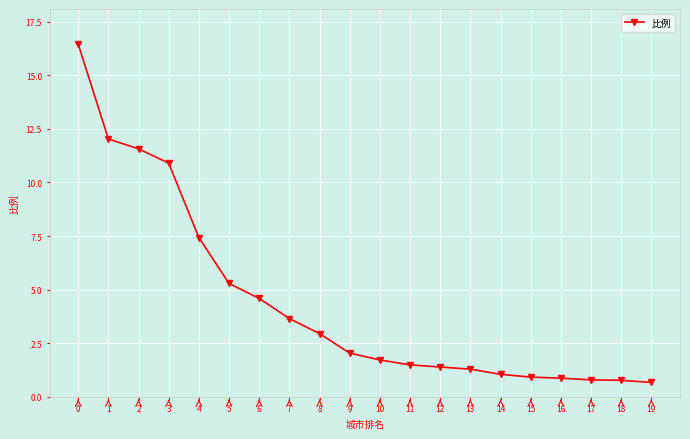

How many data points does each series have?

20